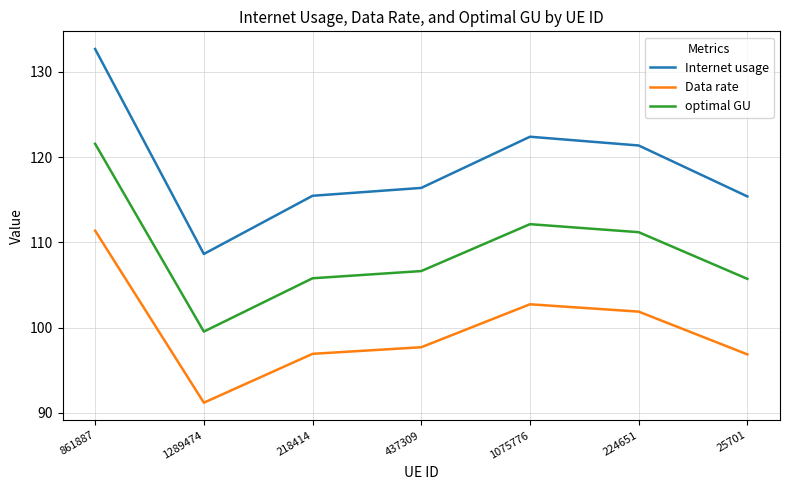

What are all the series names shown in the legend?

Internet usage, Data rate, optimal GU